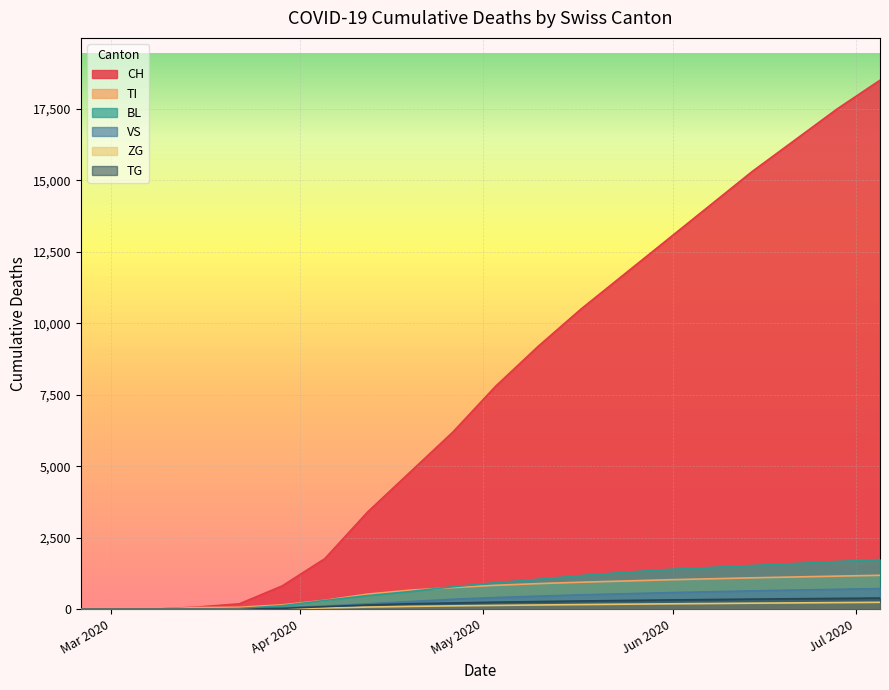

How many values in VS are above zero?

16